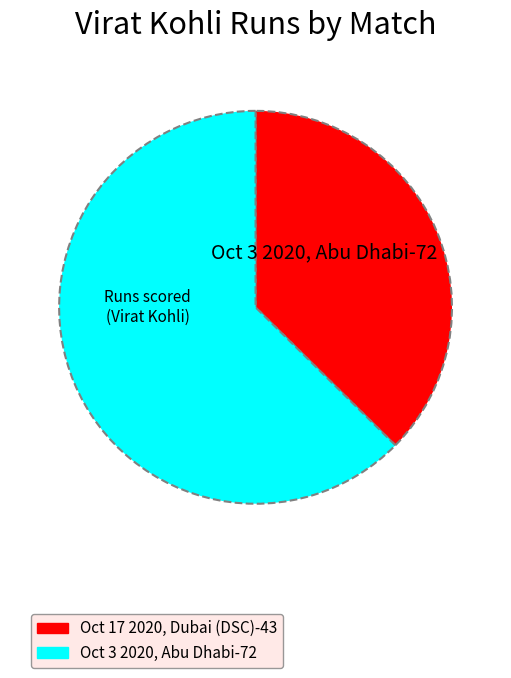

How many slices are in this pie chart?

2